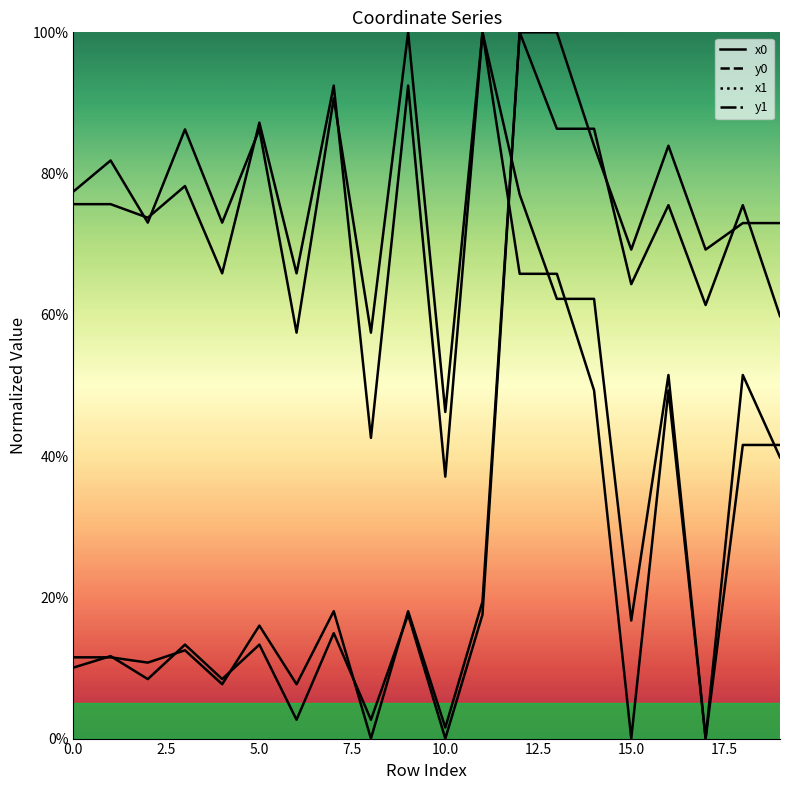

What is the difference between the maximum and minimum values in the y0 line series?

100.0